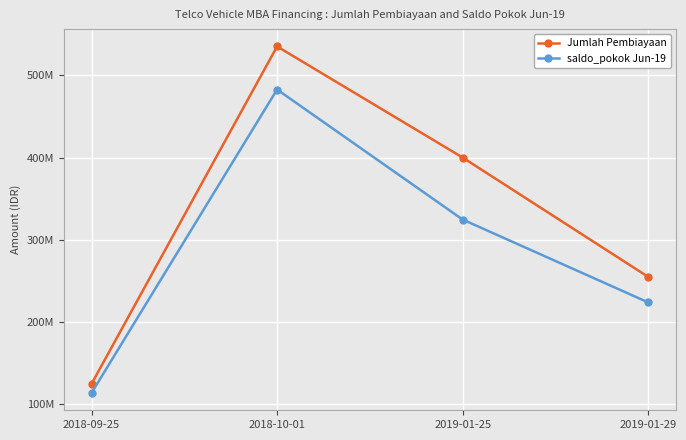

At which label does saldo_pokok Jun-19 first exceed 324665511?

2018-10-01